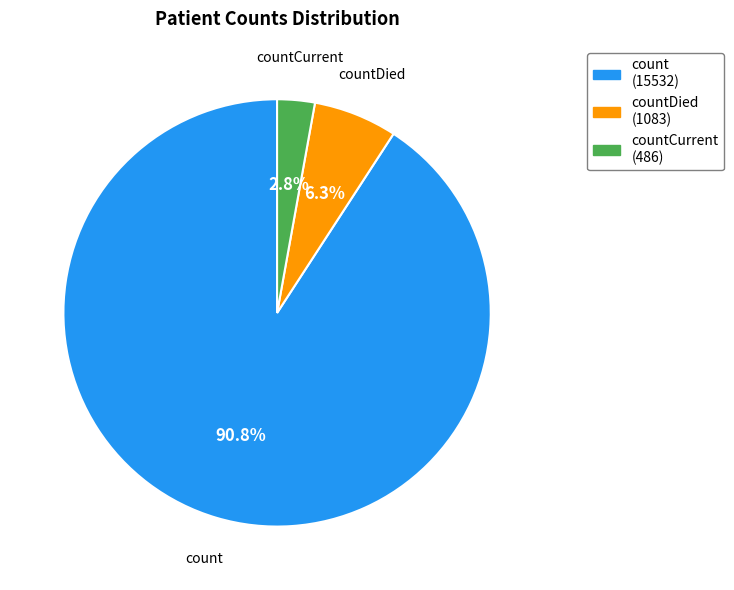

Between countCurrent (486) and countDied (1083), which is larger?

countDied (1083)